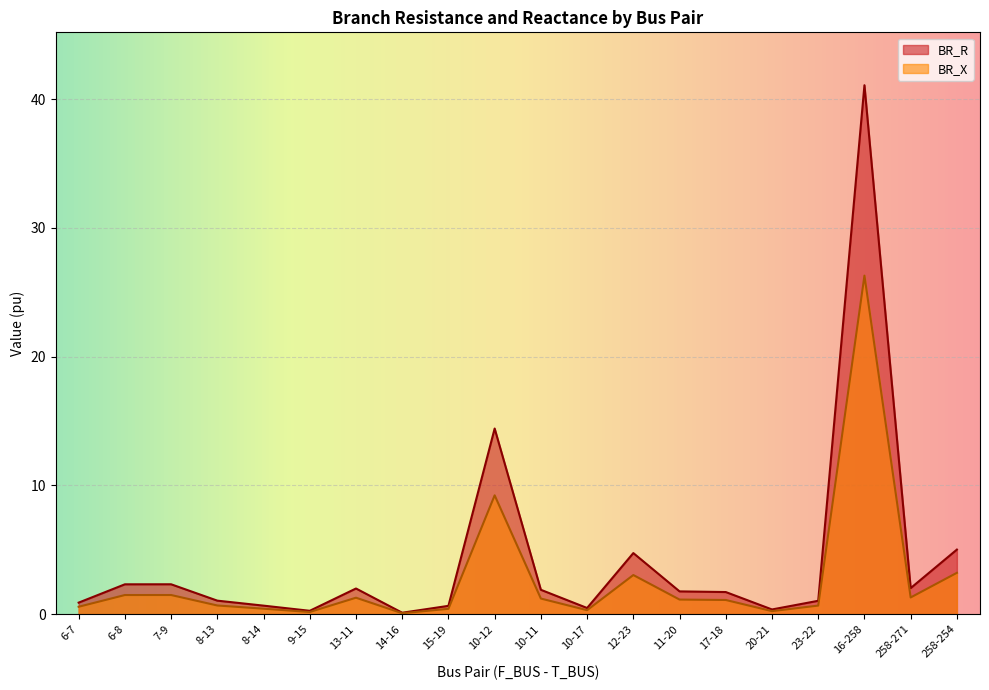

What is the label of the 13th point from the right?

14-16